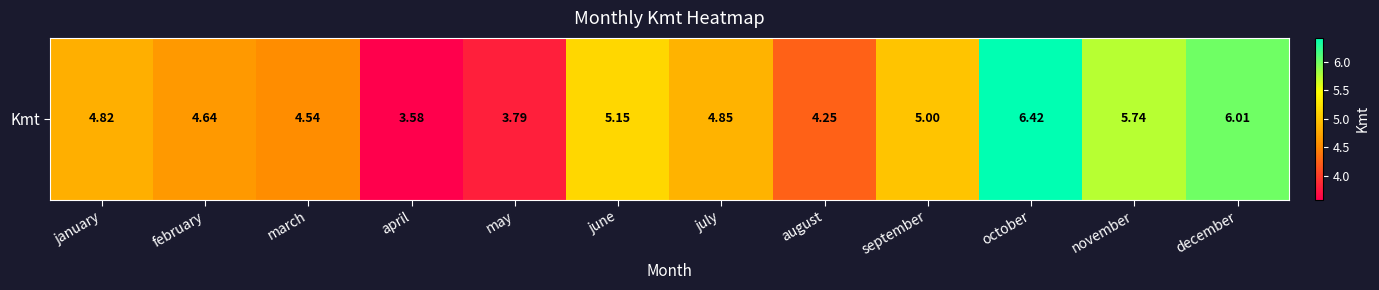

What is the approximate value at march?

4.5